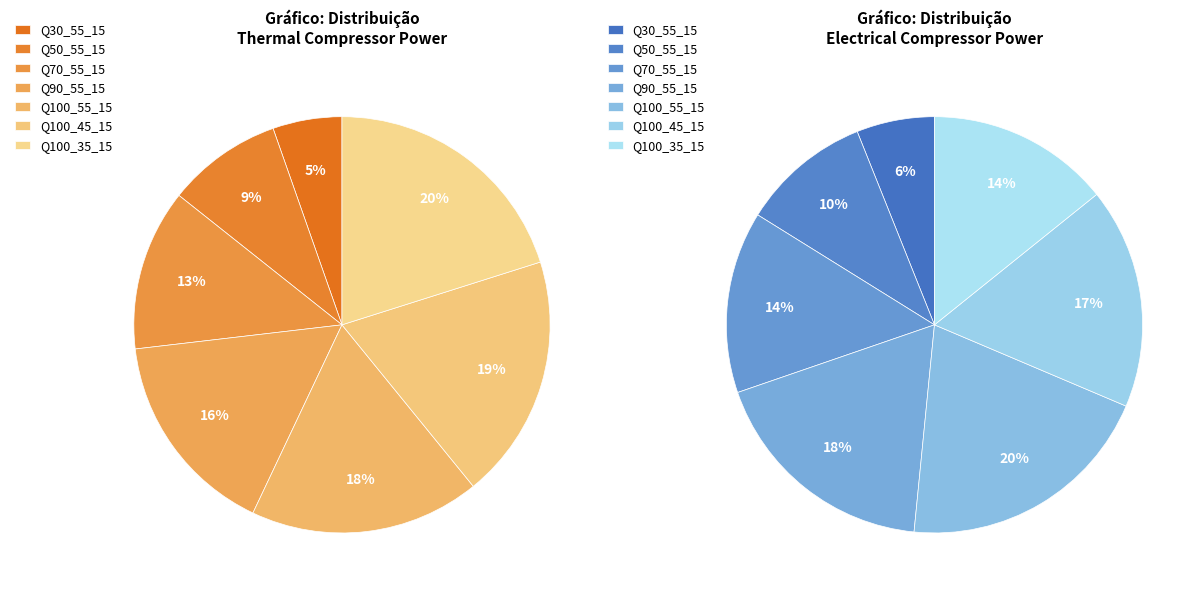

What percentage is the Q70_55_15 slice, to the nearest percent?

14%